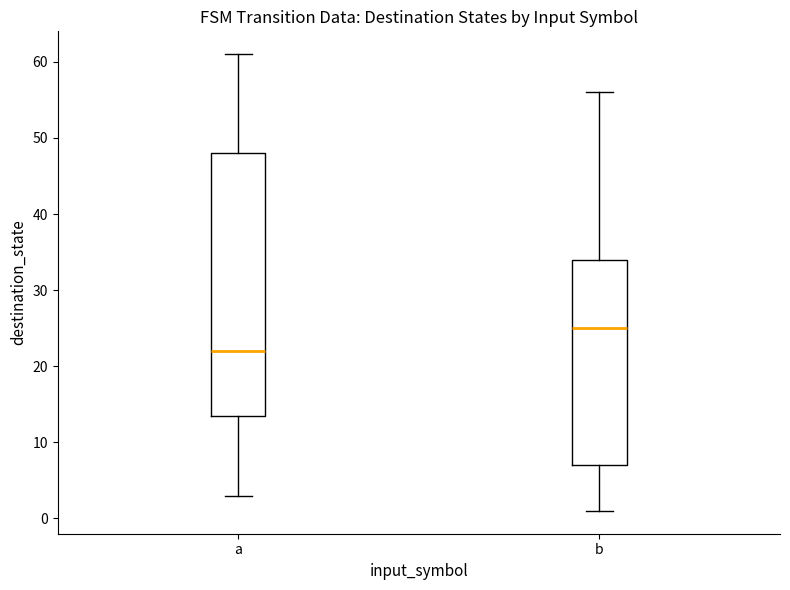

Which box's median line is the lowest?

a